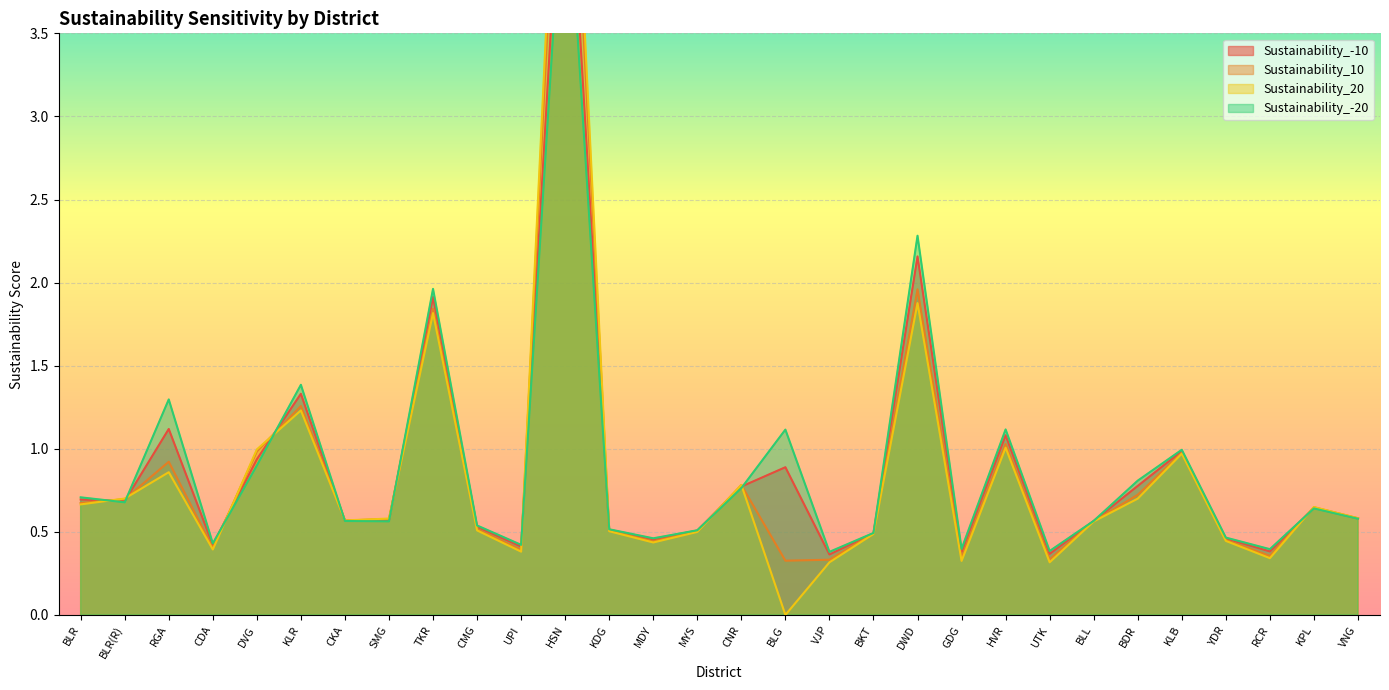

At how many categories does at least one series exceed 2?

2